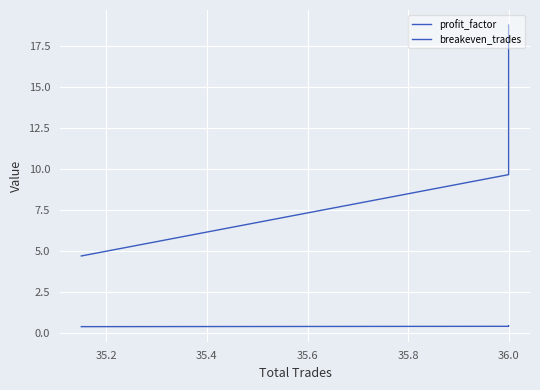

Reading left to right, list all the values displayed in this chart.

profit_factor: 0.5	0.4	0.4
breakeven_trades: 18.8	9.7	4.7